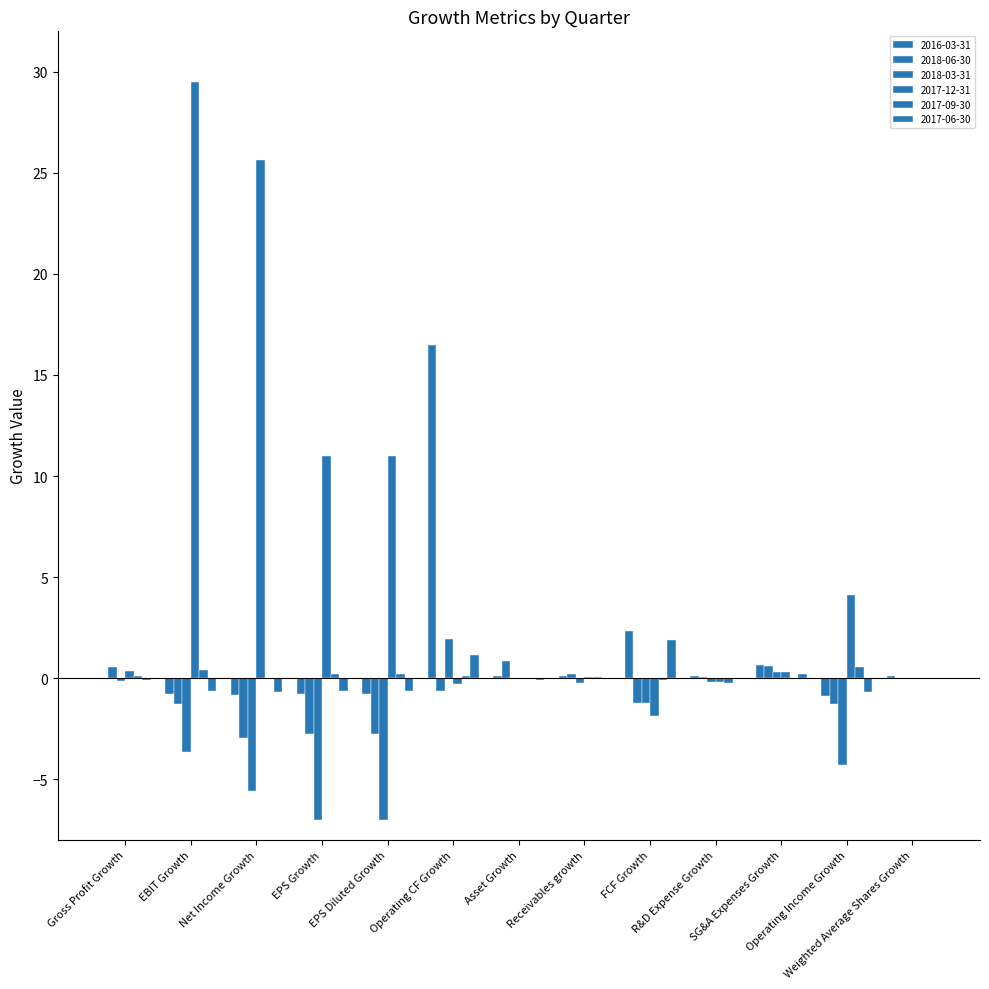

Which series has the largest range (max minus min)?

2017-12-31